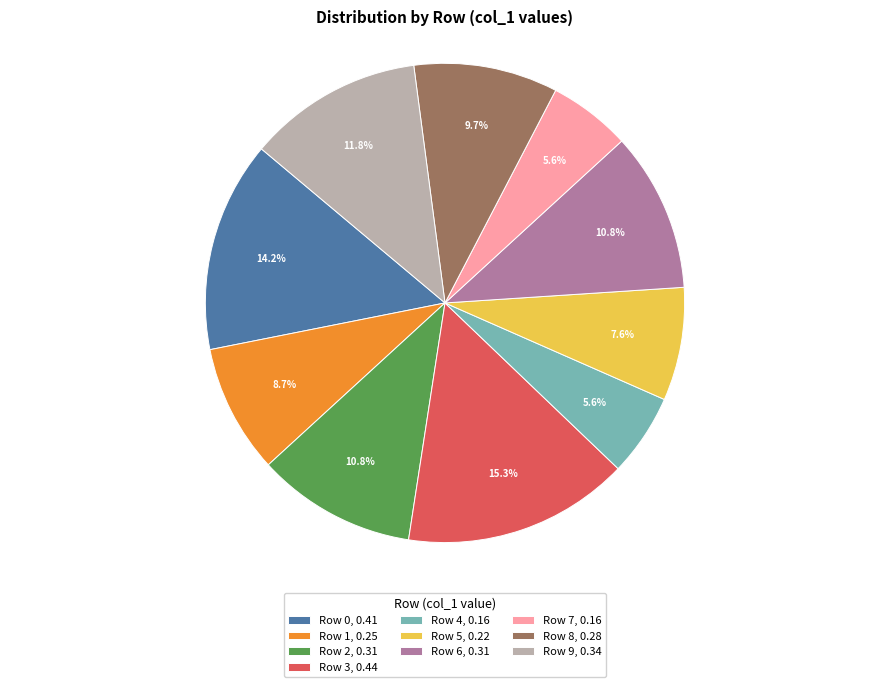

Between Row 8 and Row 7, which is larger?

Row 8